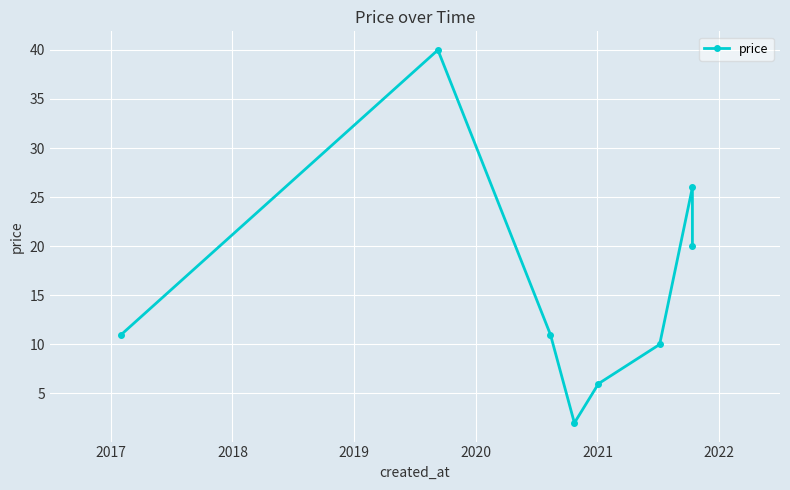

Reading left to right, what are all the values shown in this chart?

11.0	40.0	11.0	2.0	6.0	10.0	26.0	20.0